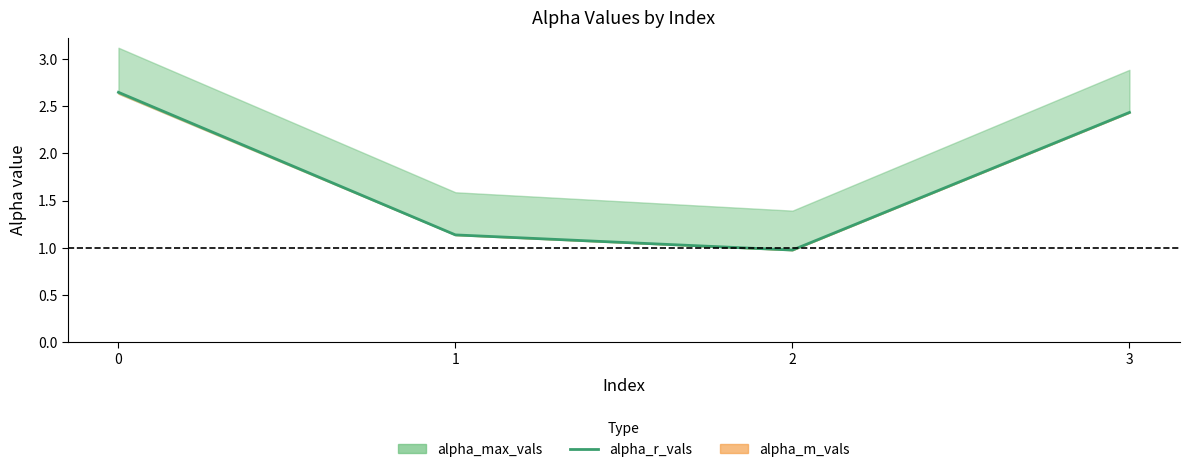

What is the change in value from 2 to 3?

+1.5